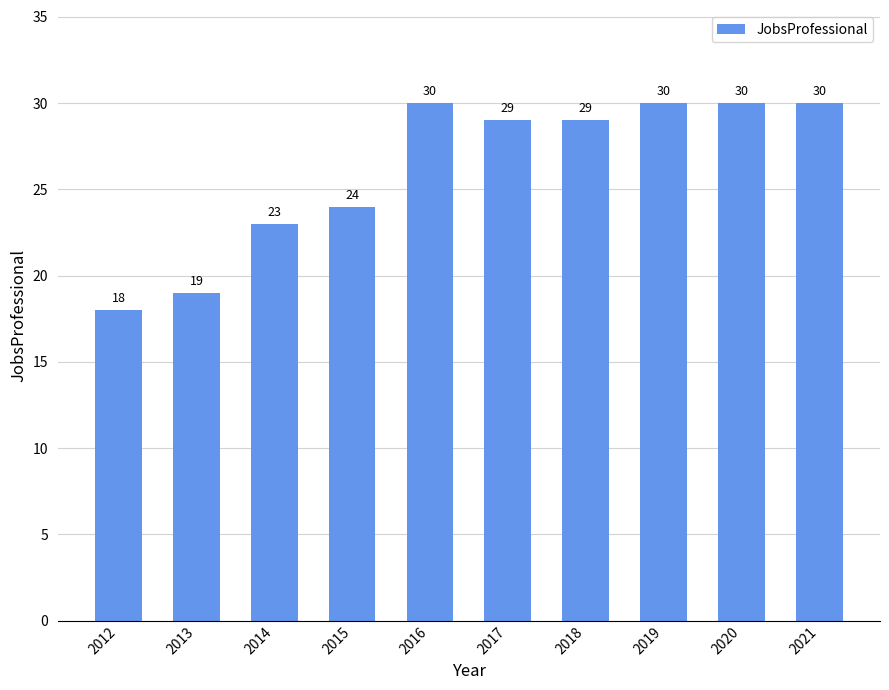

How many data points are less than 29?

4